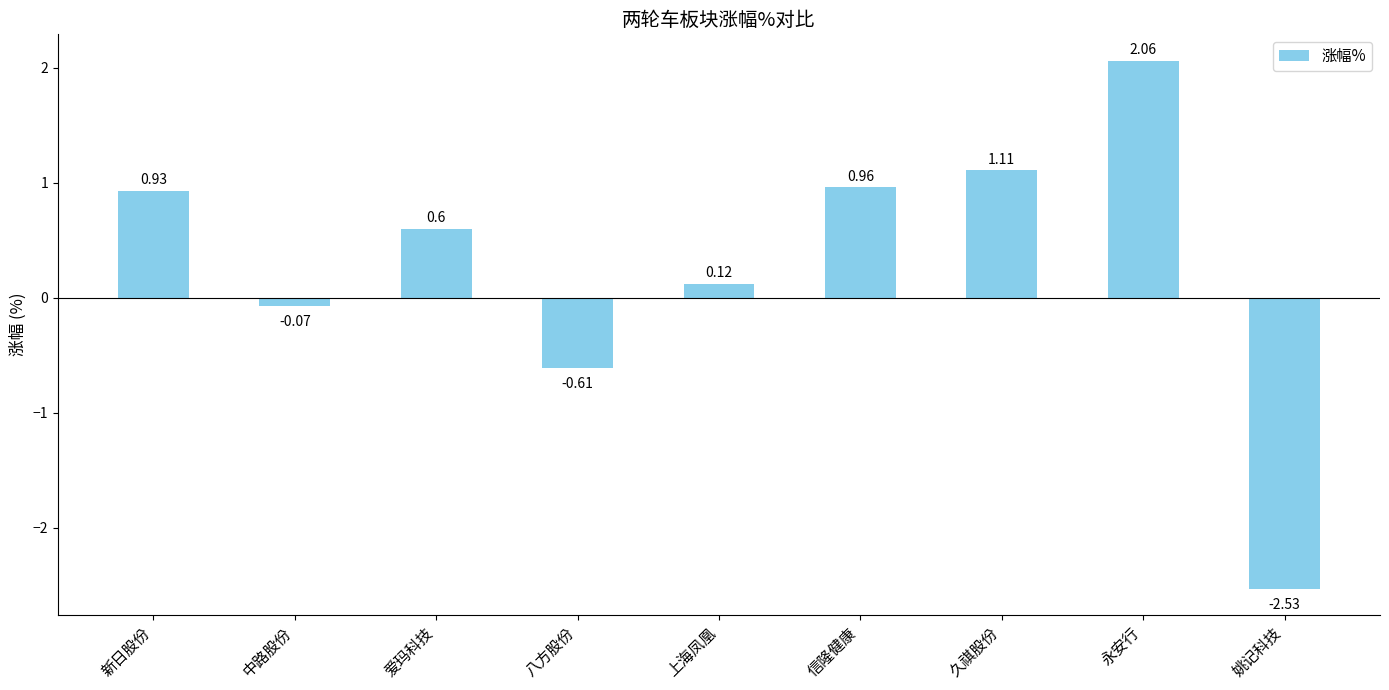

What is the label of the 8th bar from the right?

中路股份